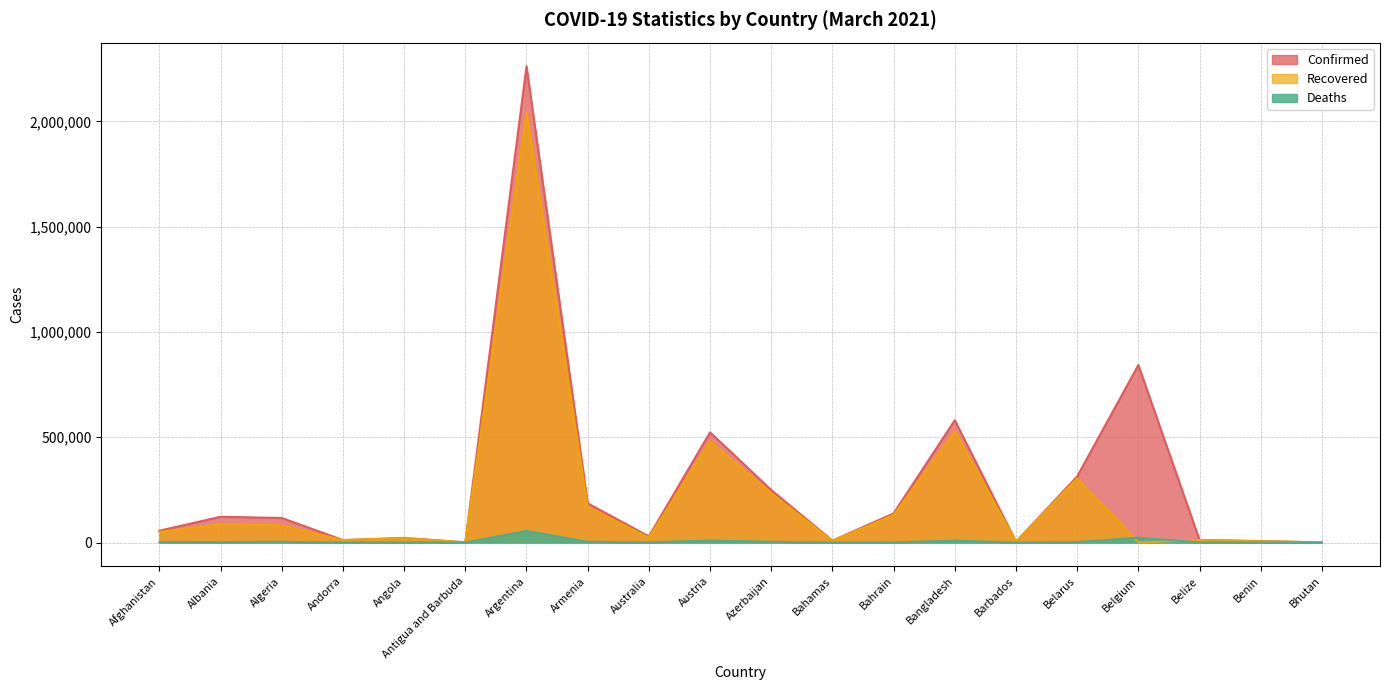

How many distinct data groups are displayed?

3